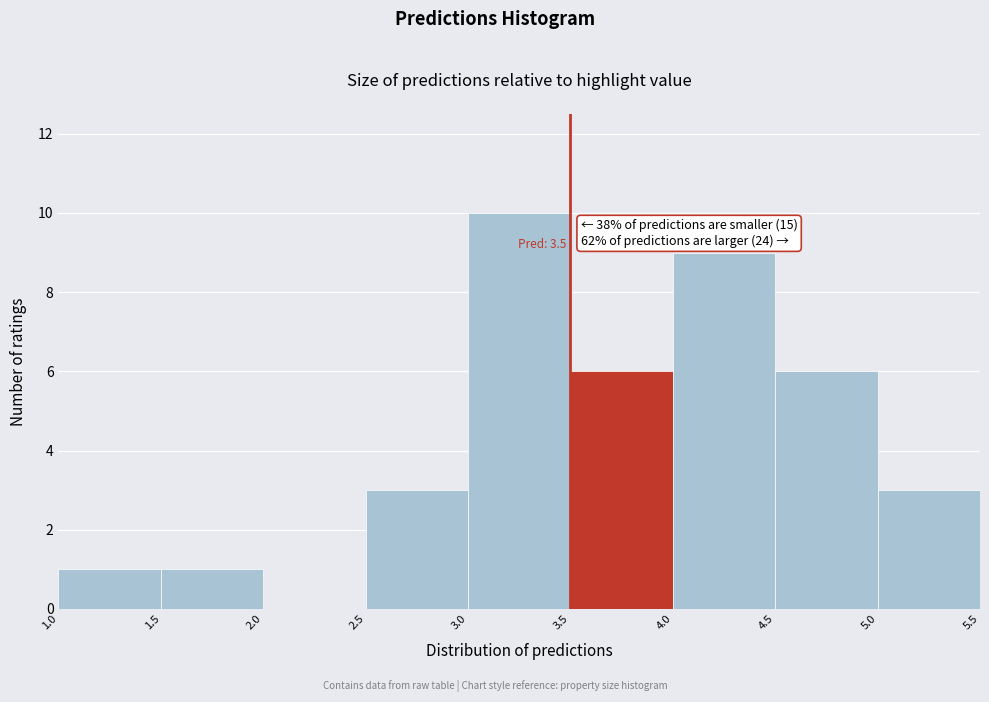

Which range on the x-axis has the tallest bar?

3.0 to 3.5